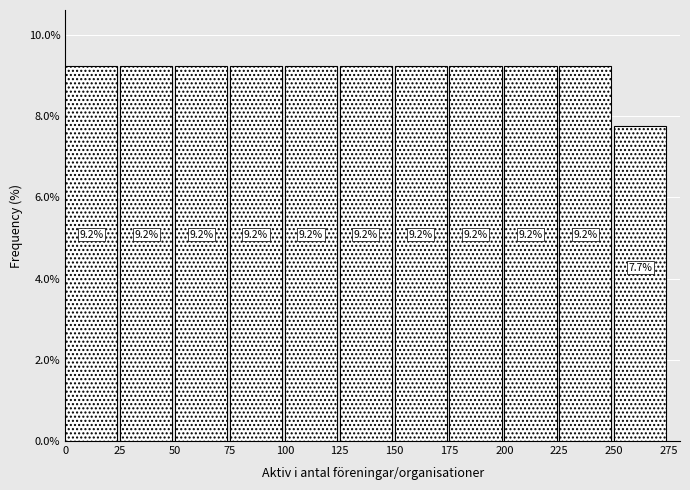

Reading left to right, list every bar in this chart as the range it spans on the x-axis followed by its height.

0 to 25: 9.2
25 to 50: 9.2
50 to 75: 9.2
75 to 100: 9.2
100 to 125: 9.2
125 to 150: 9.2
150 to 175: 9.2
175 to 200: 9.2
200 to 225: 9.2
225 to 250: 9.2
250 to 275: 7.7